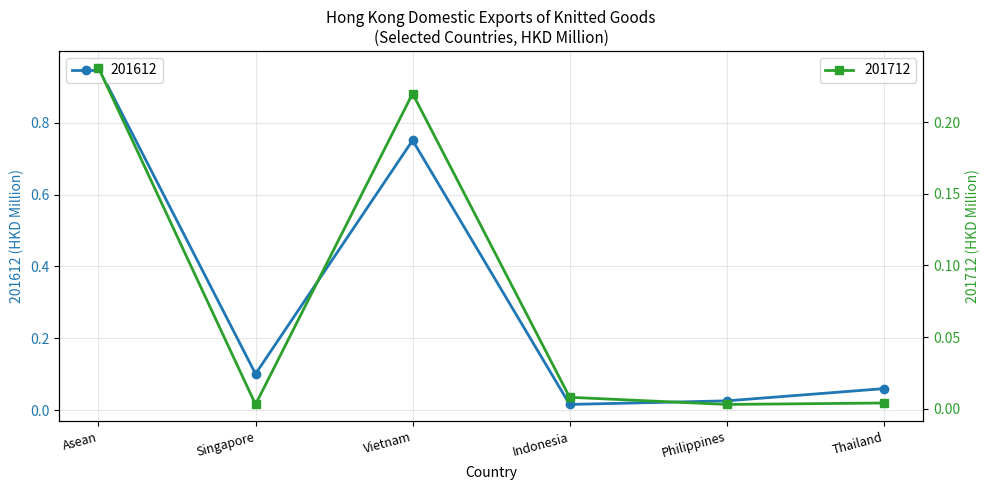

Rank the series by their maximum value, from lowest to highest.

201712, 201612